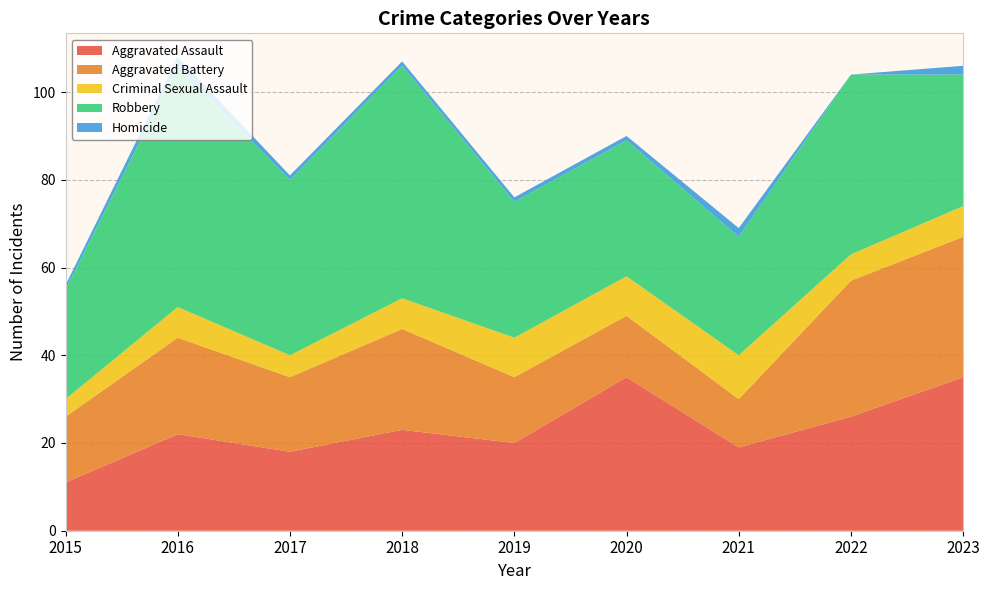

Reading right to left, what are all the values shown in this chart?

Aggravated Assault: 35	26	19	35	20	23	18	22	11
Aggravated Battery: 32	31	11	14	15	23	17	22	15
Criminal Sexual Assault: 7	6	10	9	9	7	5	7	4
Robbery: 30	41	27	31	31	53	40	55	25
Homicide: 2	0	2	1	1	1	1	2	1